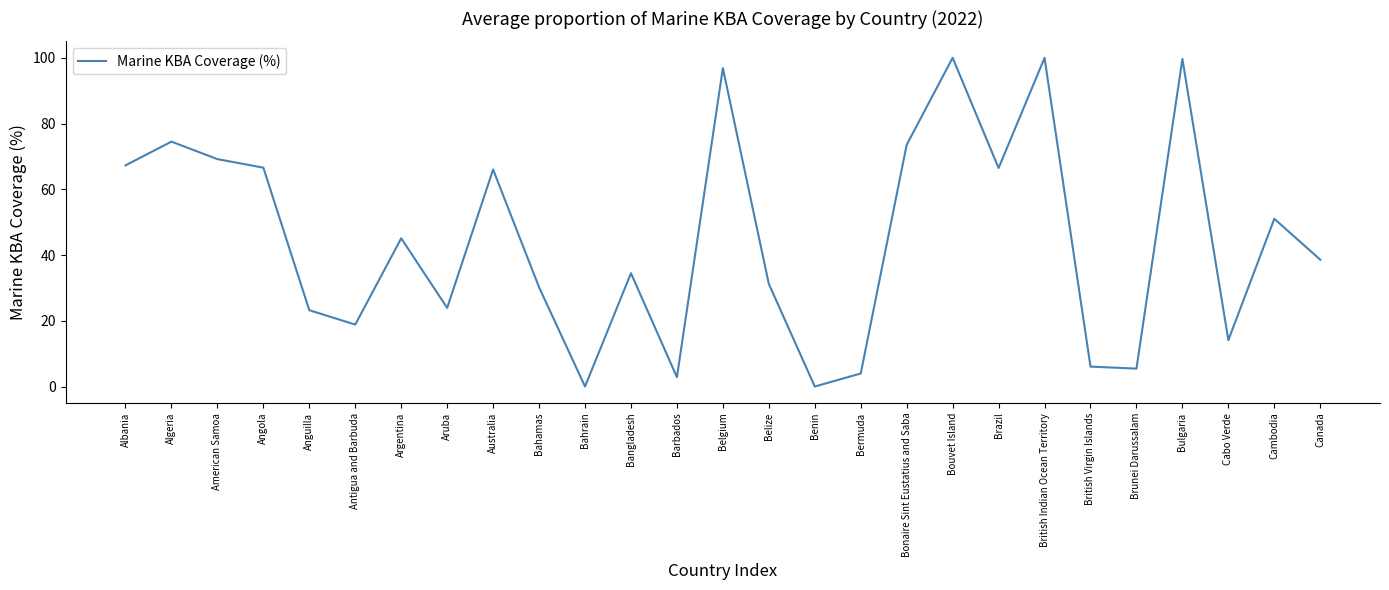

What position from the right is Bonaire Sint Eustatius and Saba?

10